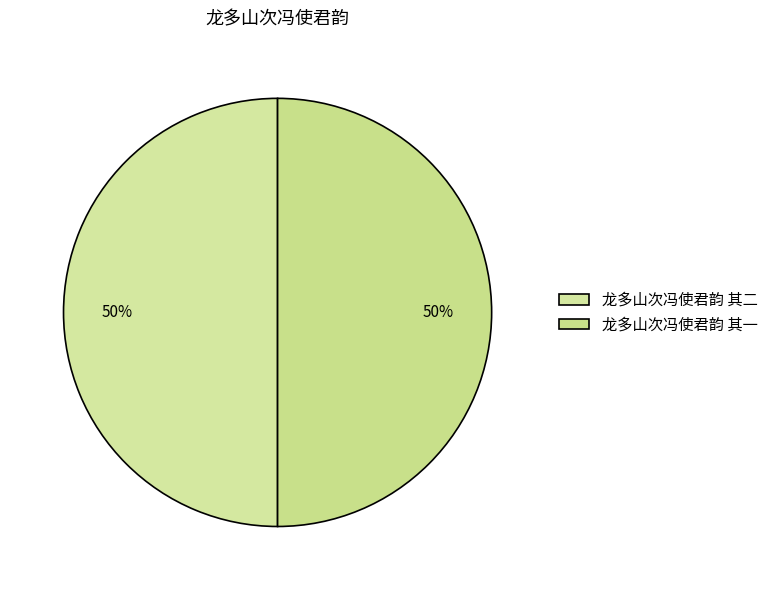

How many slices are in this pie chart?

2